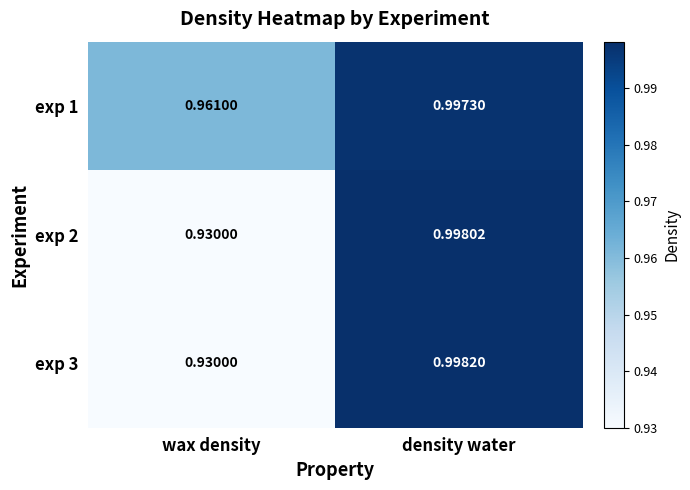

List the labels in order of exp 3 value, largest first.

density water, wax density